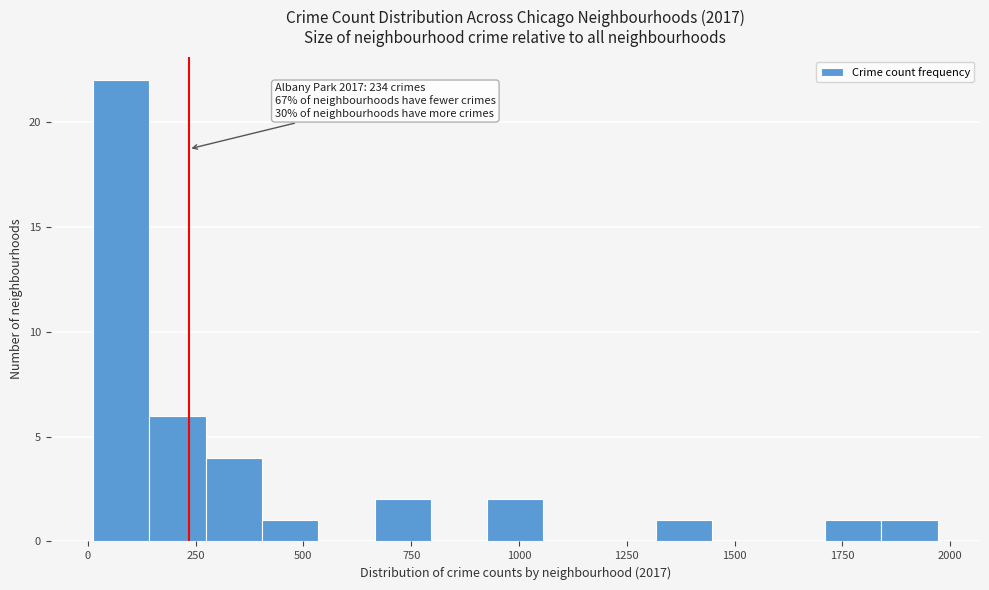

Read against the x-axis, roughly where is the centre of the tallest bar?

100